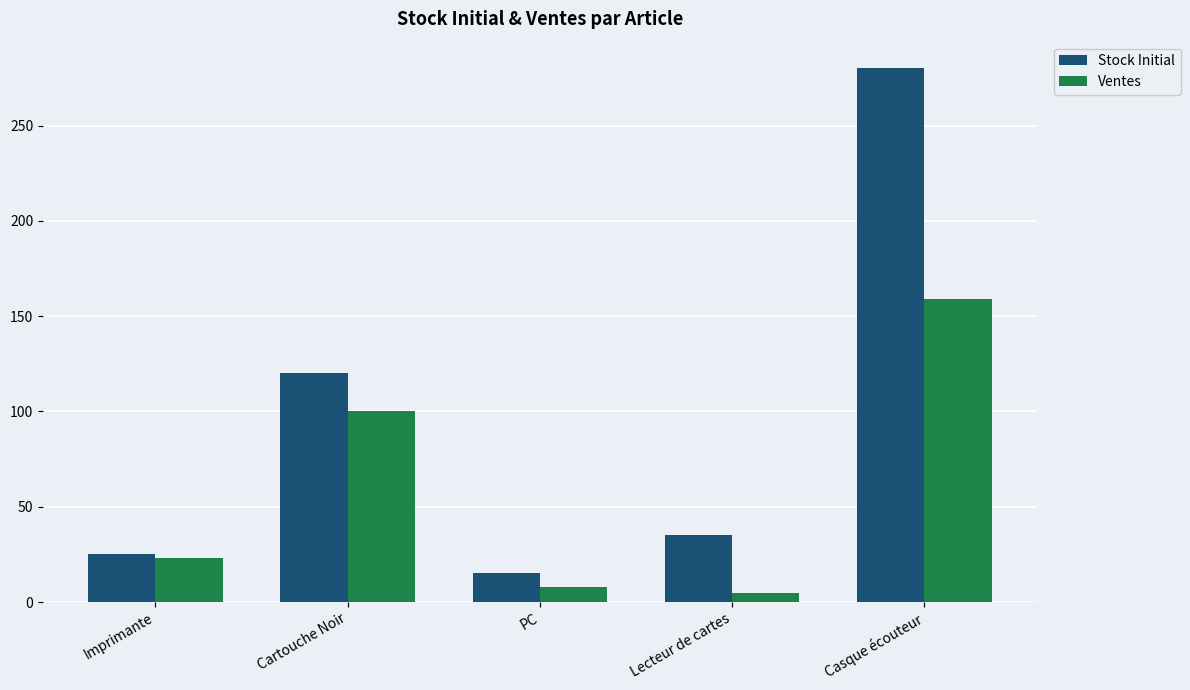

At which category is the sum across all series the highest?

Casque écouteur